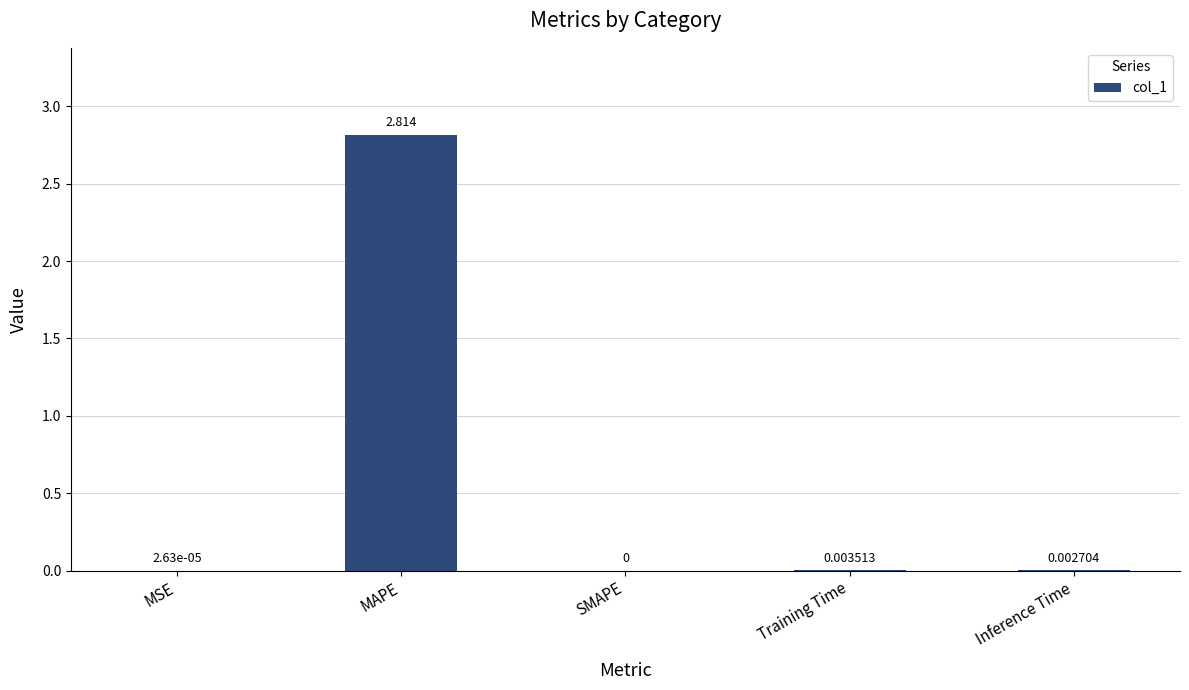

Which category has the highest value across all series?

MAPE